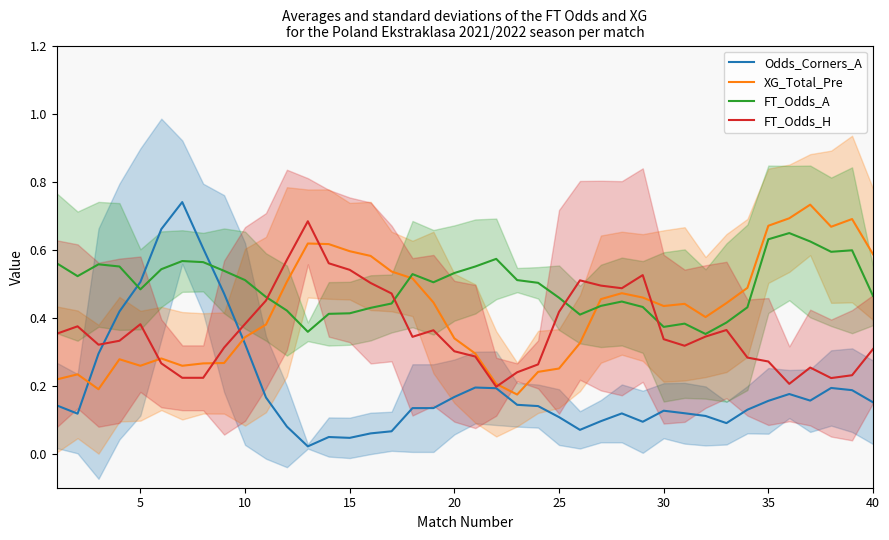

List the series in order of their peak value, highest first.

Odds_Corners_A, XG_Total_Pre, FT_Odds_H, FT_Odds_A